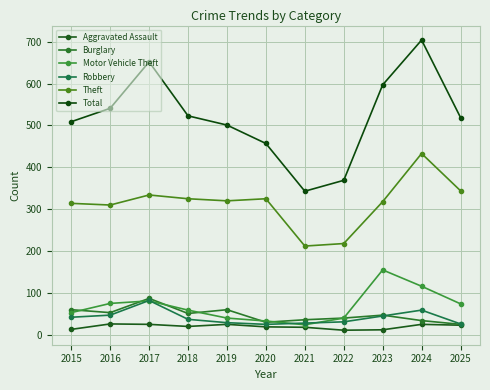

Which series changed the most between 2023 and 2024?

Theft